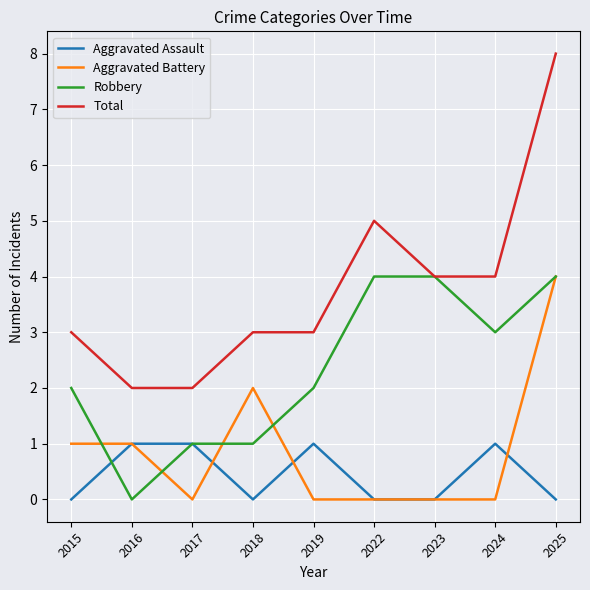

At which label does Total reach its peak?

2025